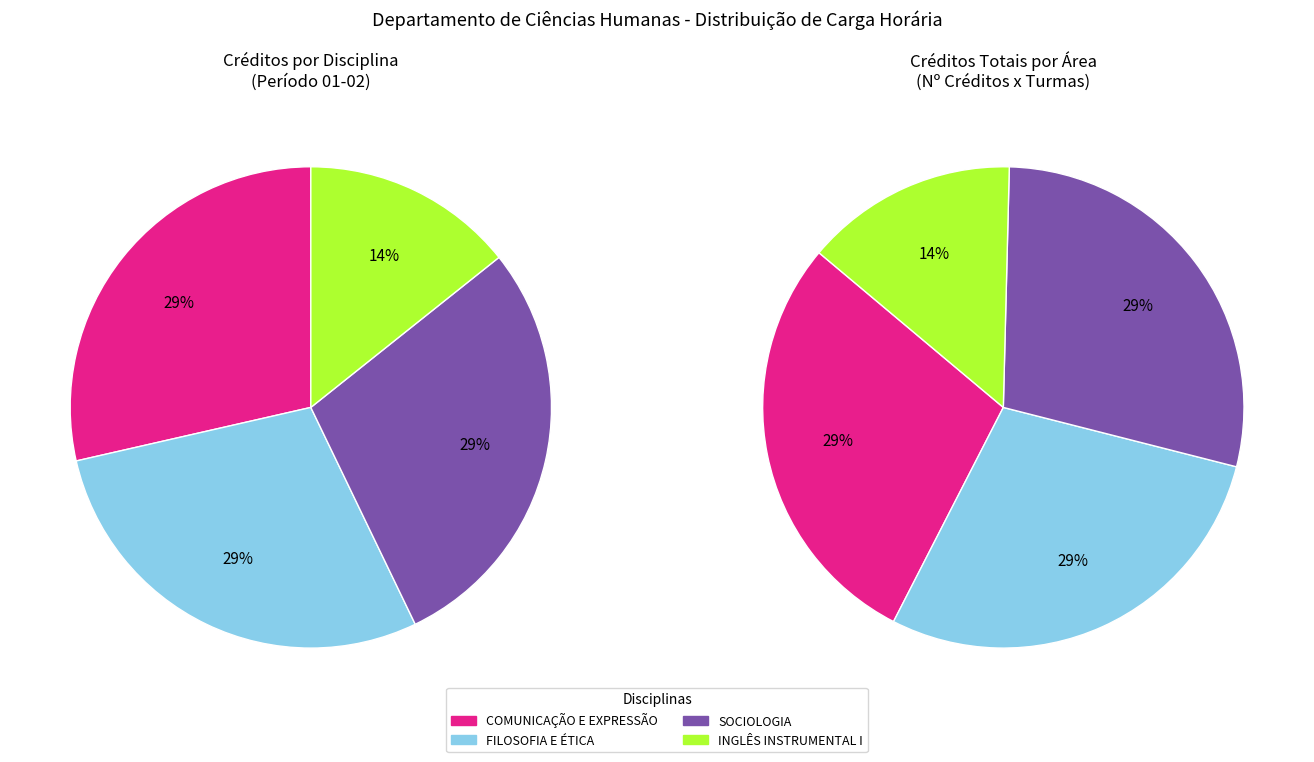

Is COMUNICAÇÃO E EXPRESSÃO the majority of the pie?

No